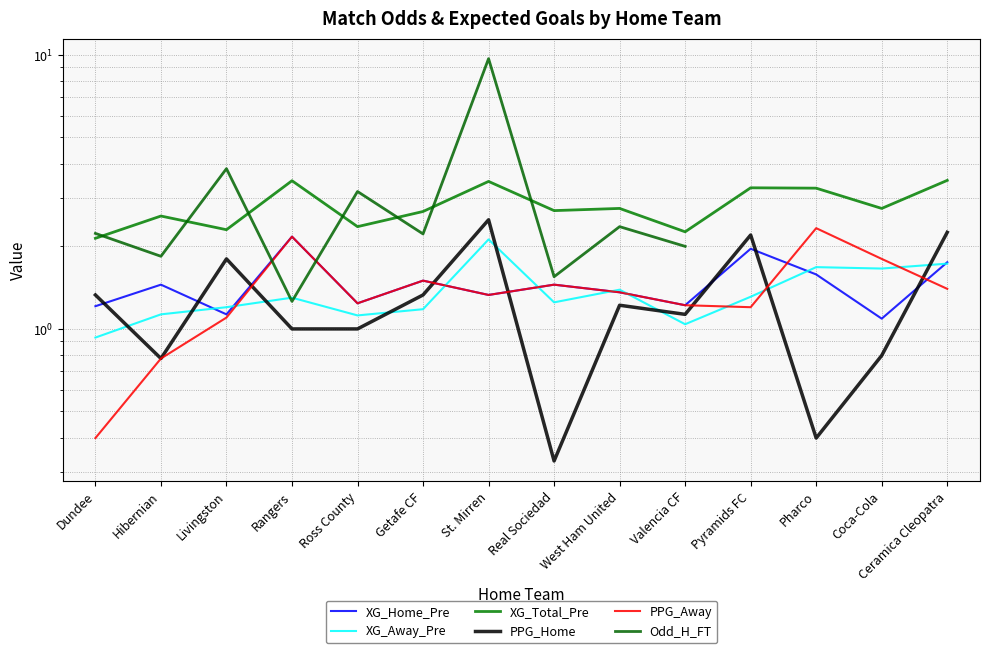

Between which two adjacent categories do XG_Home_Pre and XG_Away_Pre first intersect?

Hibernian and Livingston